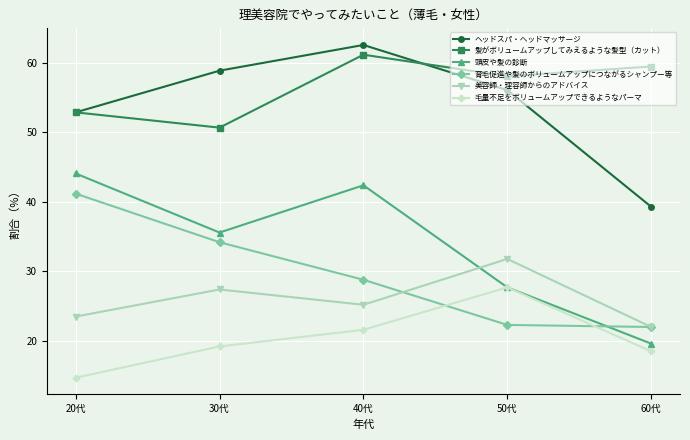

True or false: ヘッドスパ・ヘッドマッサージ and 頭皮や髪の診断 intersect in this chart.

False